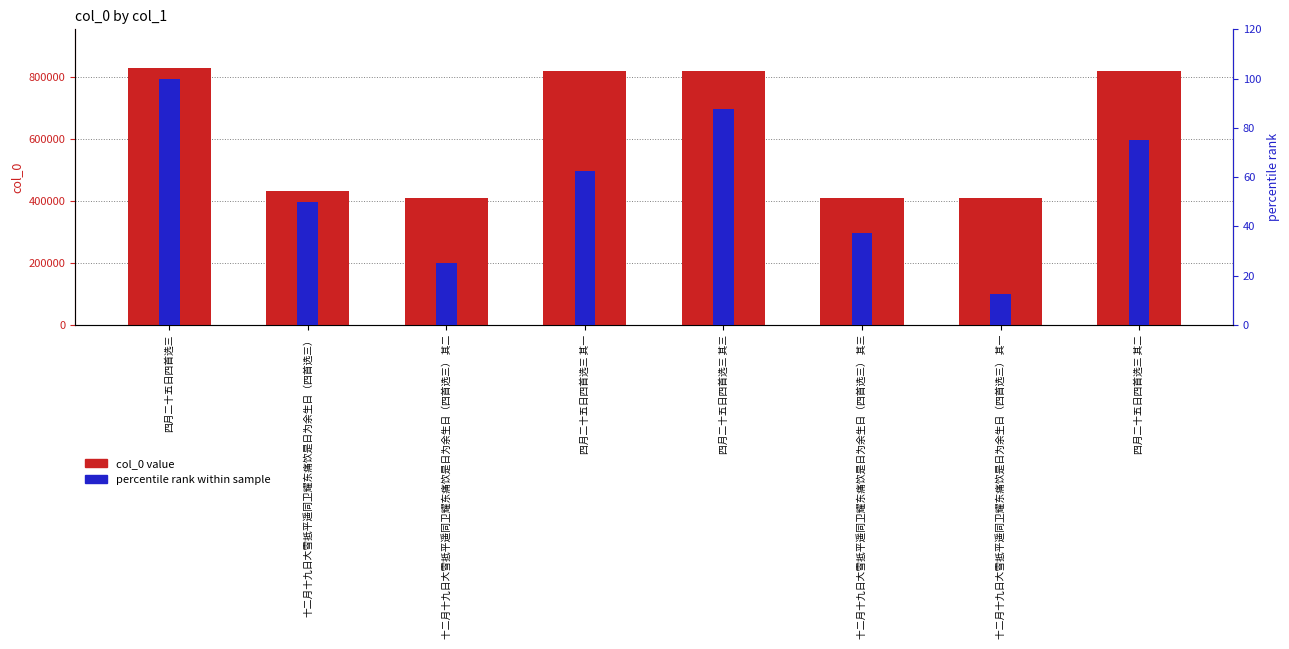

List the labels in order of percentile rank within sample value, smallest first.

十二月十九日大雪抵平遥同卫耀东痛饮是日为余生日（四首选三） 其一, 十二月十九日大雪抵平遥同卫耀东痛饮是日为余生日（四首选三） 其二, 十二月十九日大雪抵平遥同卫耀东痛饮是日为余生日（四首选三） 其三, 十二月十九日大雪抵平遥同卫耀东痛饮是日为余生日（四首选三）, 四月二十五日四首选三 其一, 四月二十五日四首选三 其二, 四月二十五日四首选三 其三, 四月二十五日四首选三